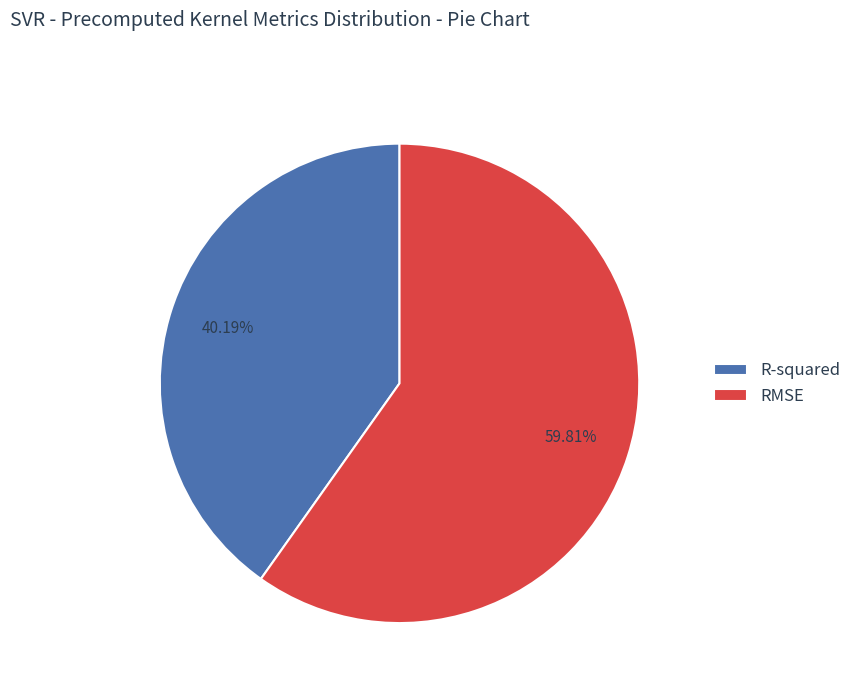

Is it true that RMSE is 60% of the pie?

True